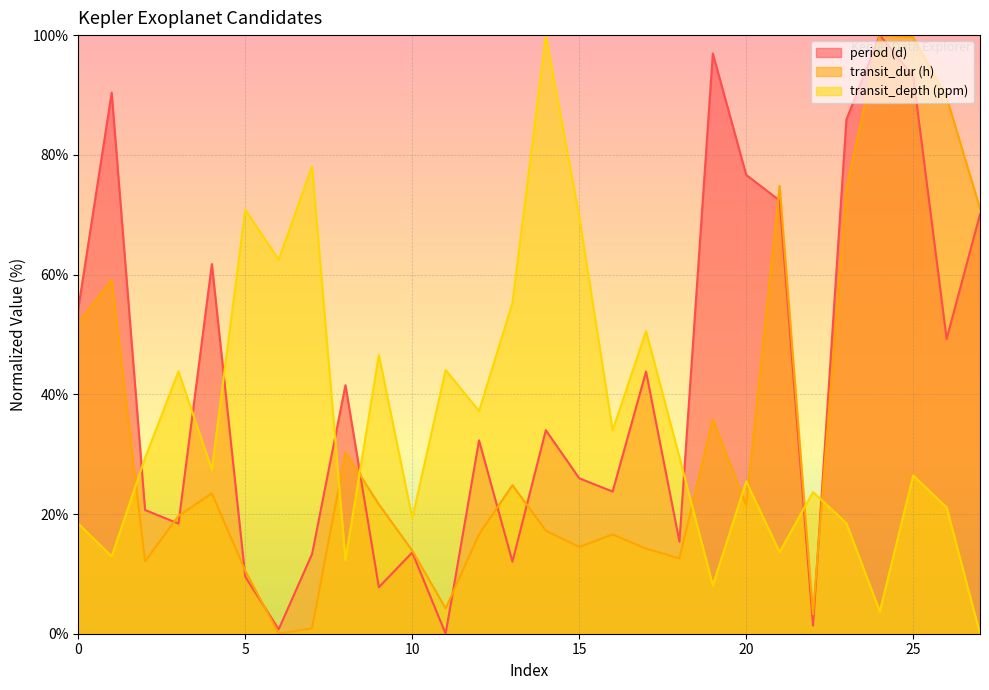

At which category is the sum across all series the highest?

25